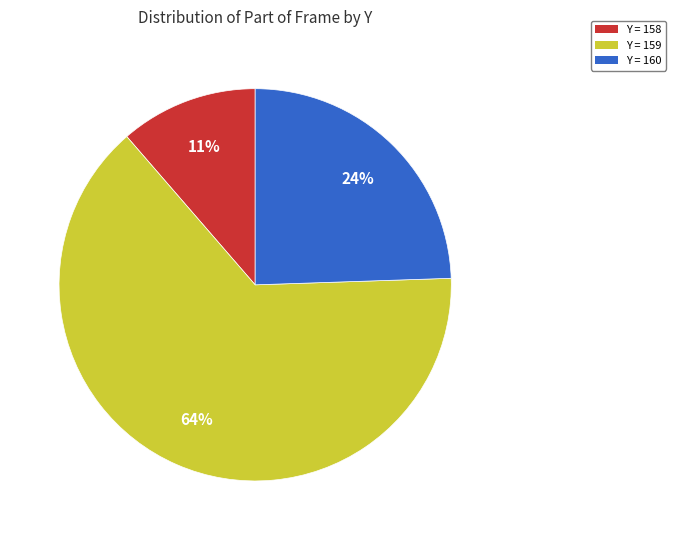

To the nearest percent, what is the average slice percentage?

33%